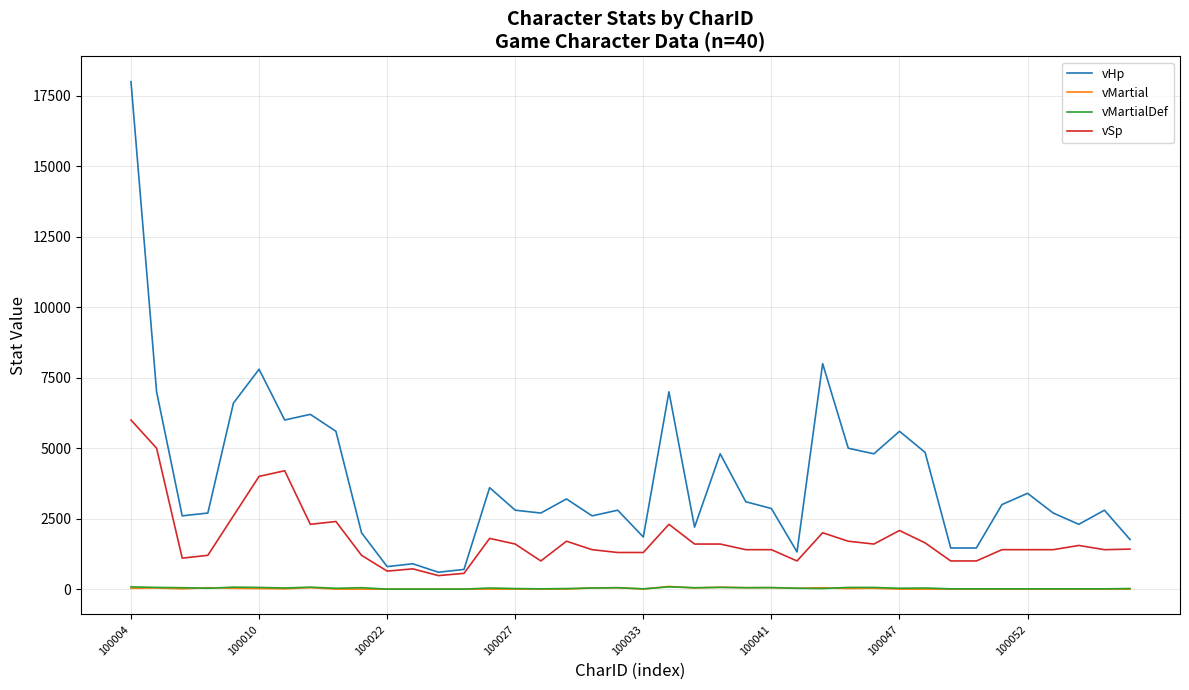

True or false: vMartialDef and vHp intersect in this chart.

False